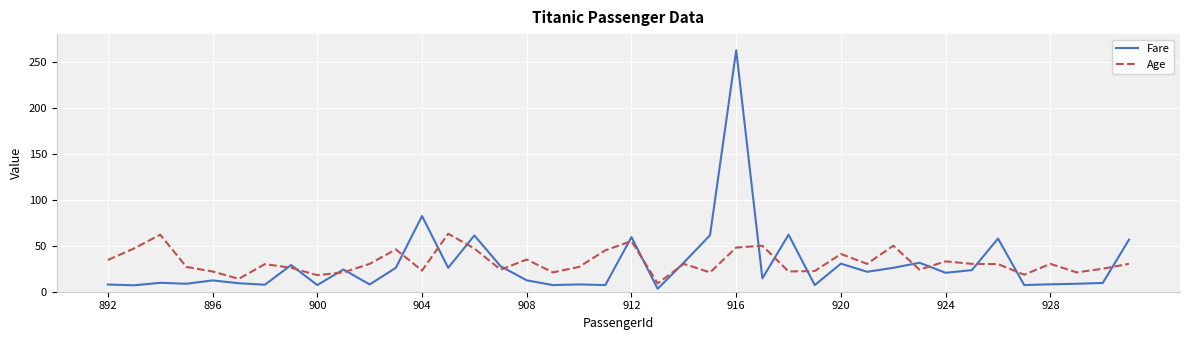

List the series in order of their peak value, lowest first.

Age, Fare